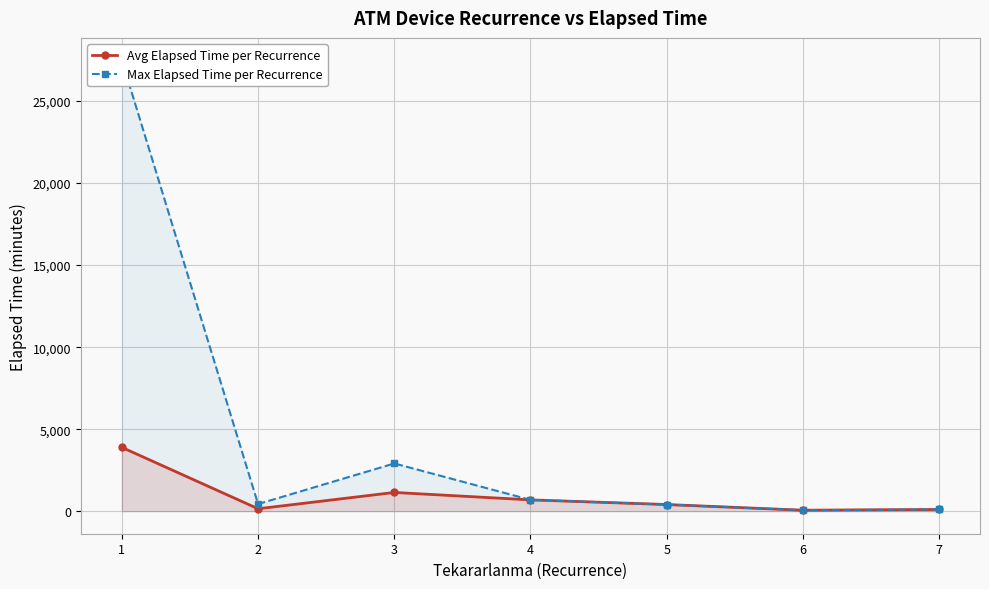

What is the difference between the maximum and minimum values in the Max Elapsed Time per Recurrence series?

27420.0